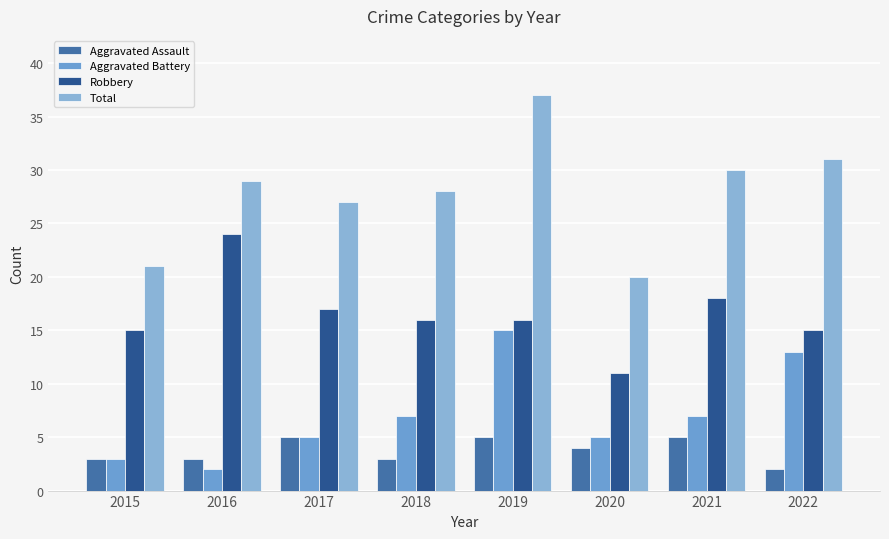

How many values in the Aggravated Battery series are below 7?

4